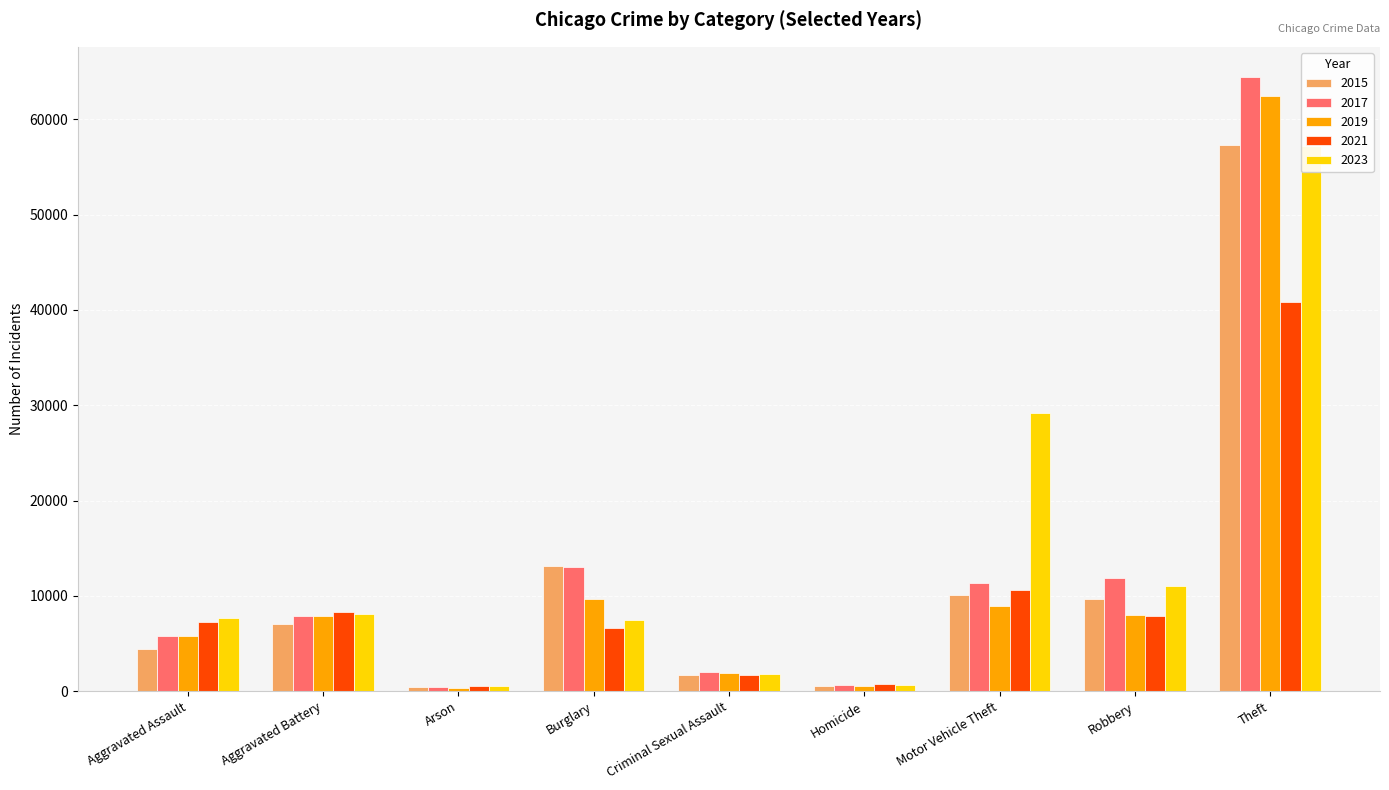

What are all the series names shown in the legend?

2015, 2017, 2019, 2021, 2023